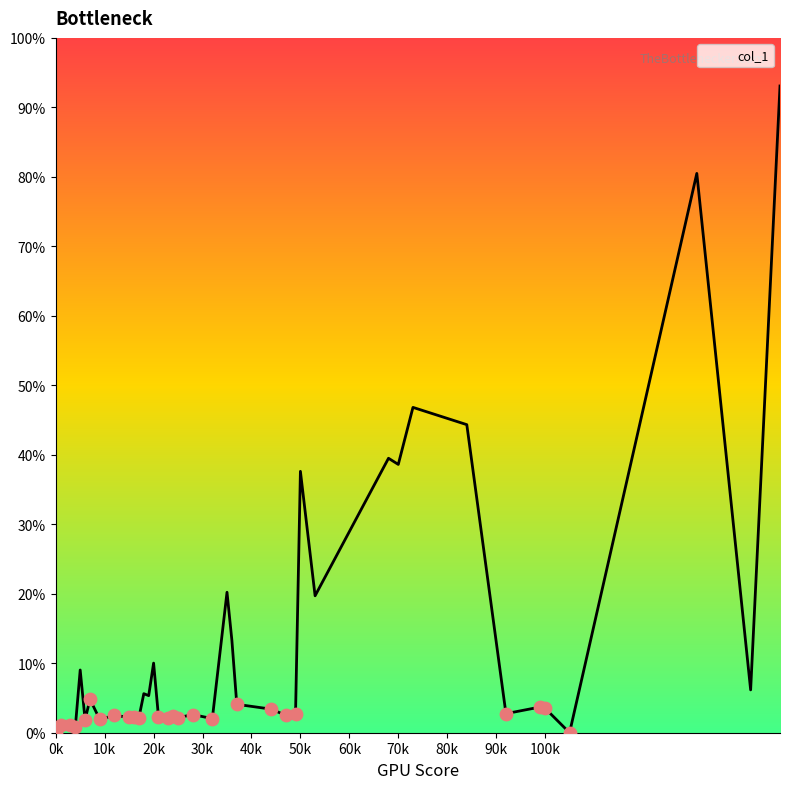

Is this an area chart (filled region under the line)?

Yes